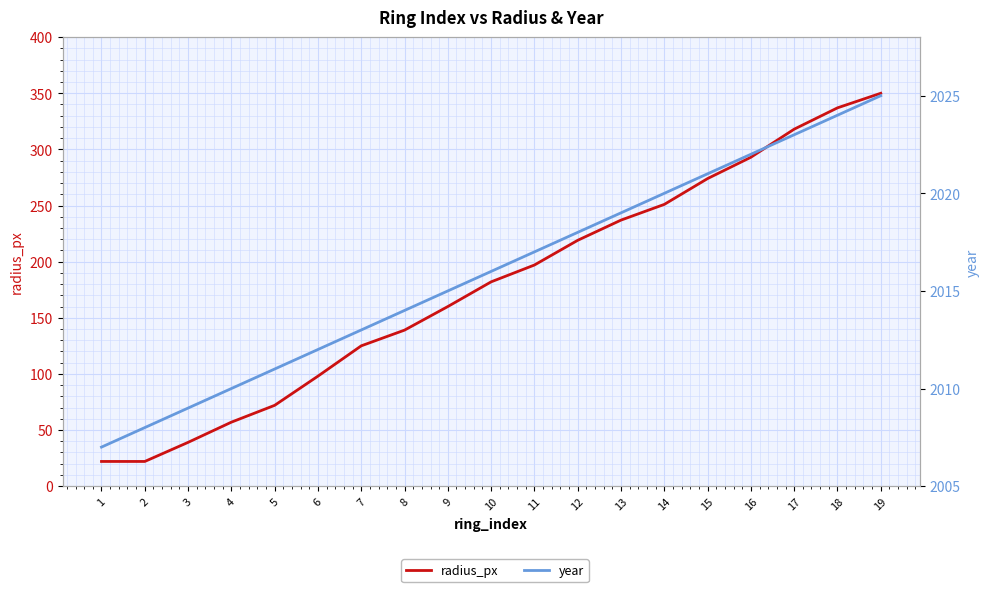

Count the number of data series in this chart.

2